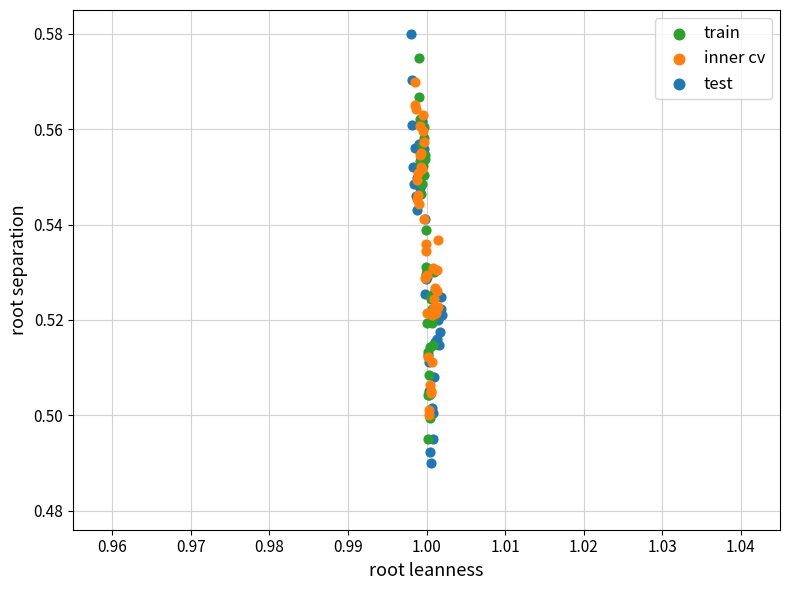

What are all the series names shown in the legend?

train, inner cv, test